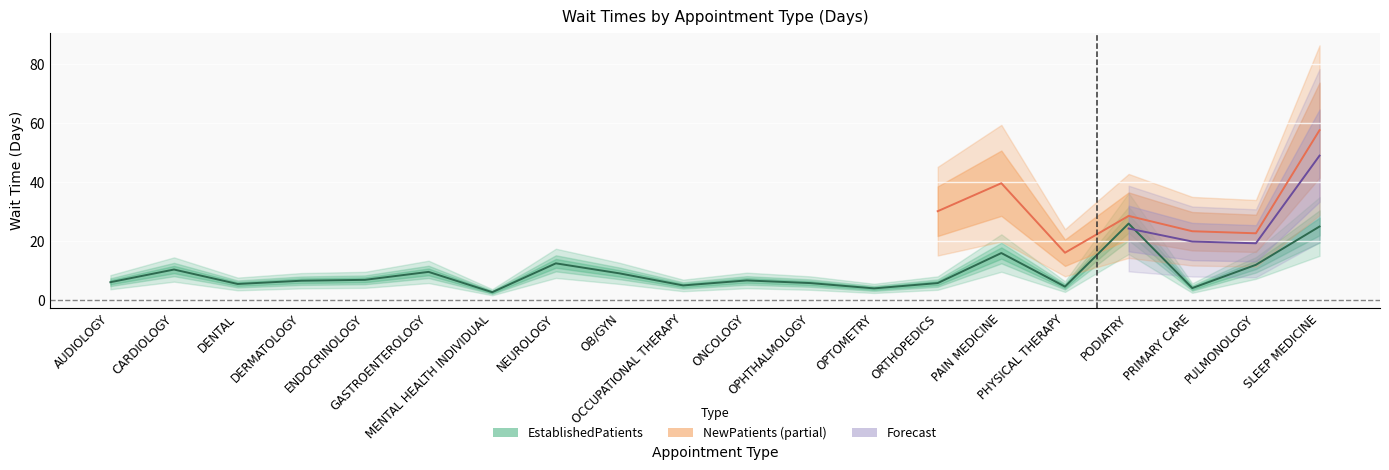

Rank the categories by value from lowest to highest.

MENTAL HEALTH INDIVIDUAL, OPTOMETRY, PRIMARY CARE, PHYSICAL THERAPY, OCCUPATIONAL THERAPY, DENTAL, OPHTHALMOLOGY, ORTHOPEDICS, AUDIOLOGY, DERMATOLOGY, ONCOLOGY, ENDOCRINOLOGY, OB/GYN, GASTROENTEROLOGY, CARDIOLOGY, PULMONOLOGY, NEUROLOGY, PAIN MEDICINE, SLEEP MEDICINE, PODIATRY